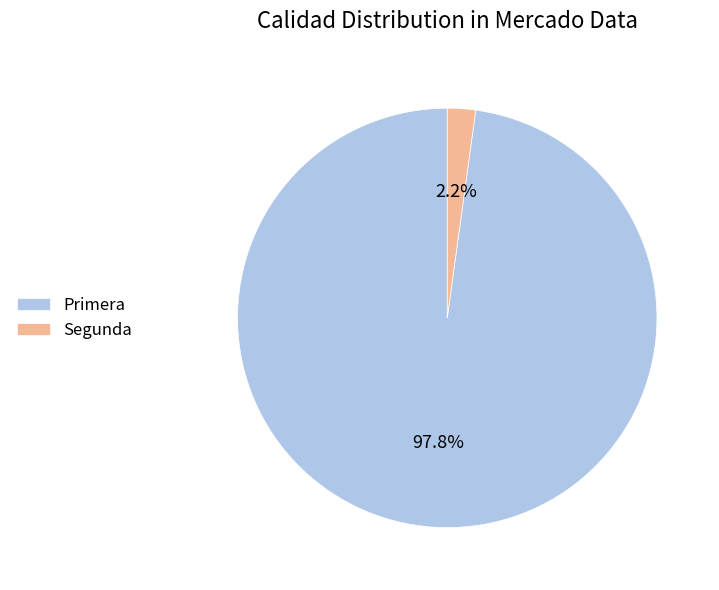

To the nearest percent, what percentage of the pie is Segunda?

2%